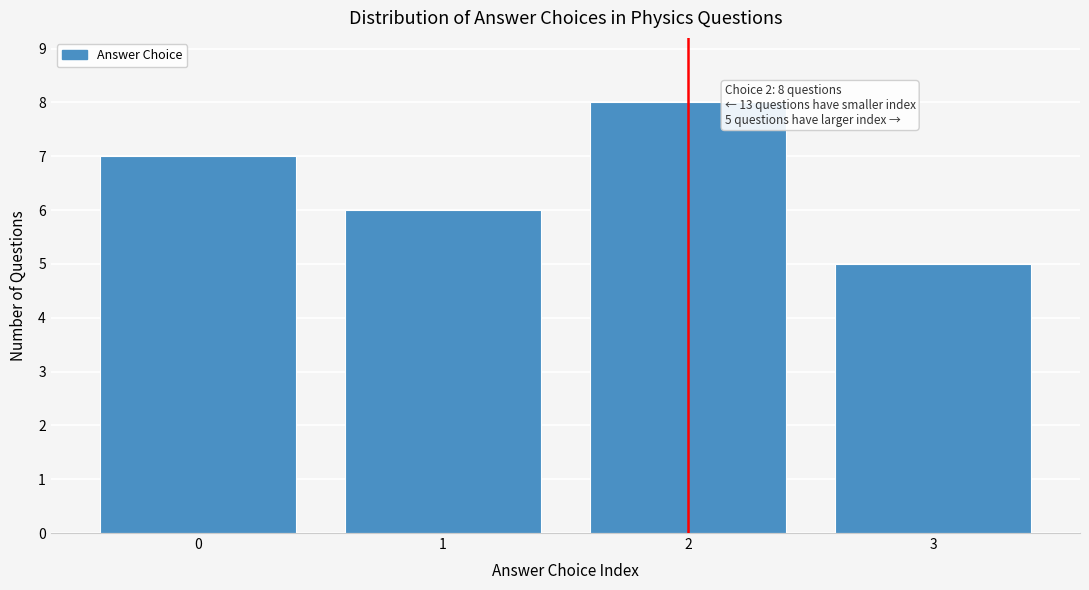

Reading right to left, transcribe all the data shown in this chart.

5	8	6	7